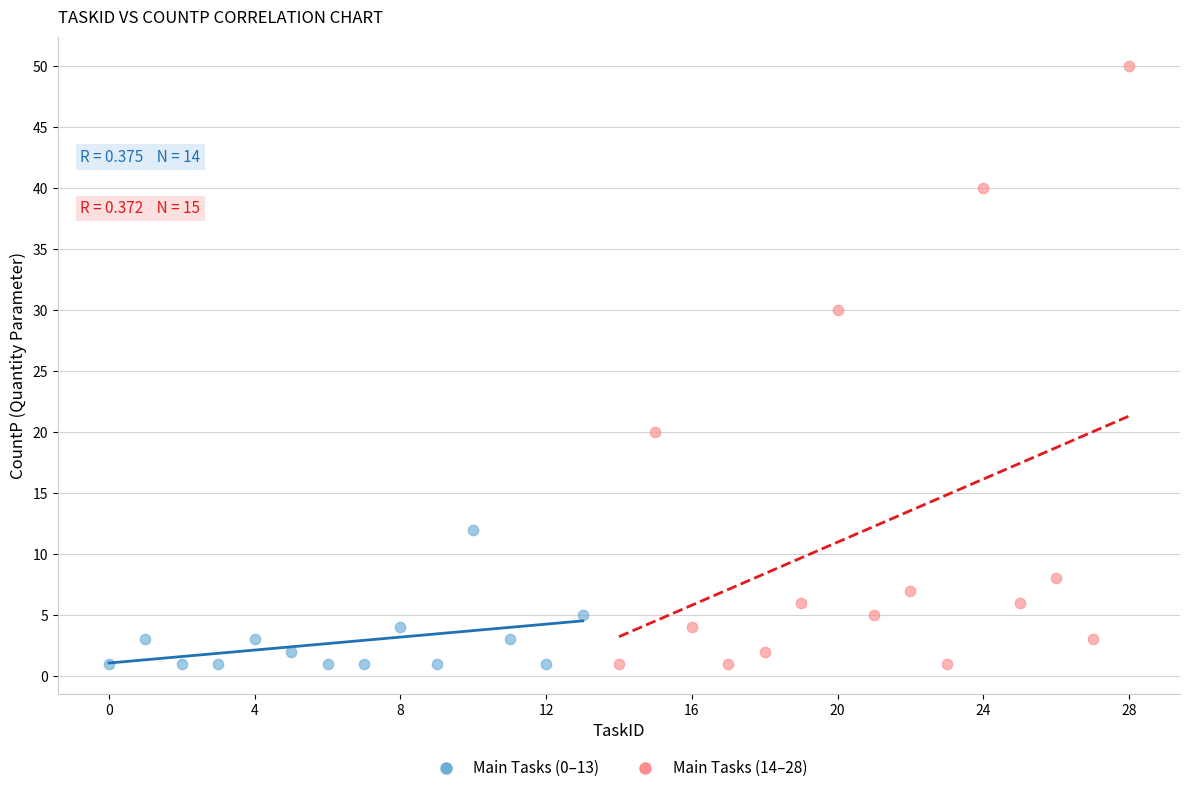

Which series reaches the maximum Y coordinate?

Main Tasks (14–28)